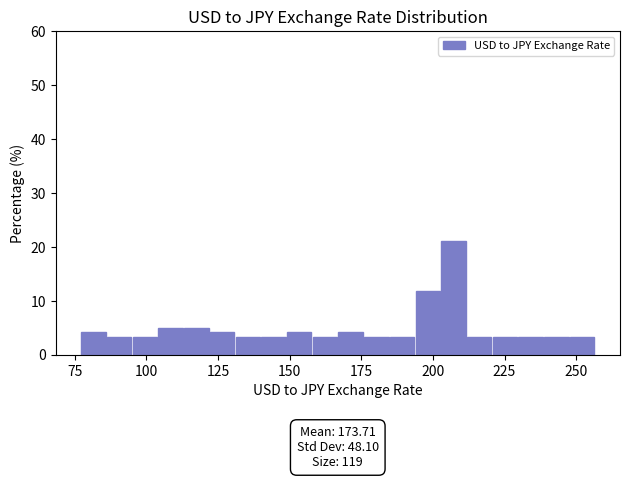

Read against the x-axis, roughly where is the centre of the tallest bar?

205